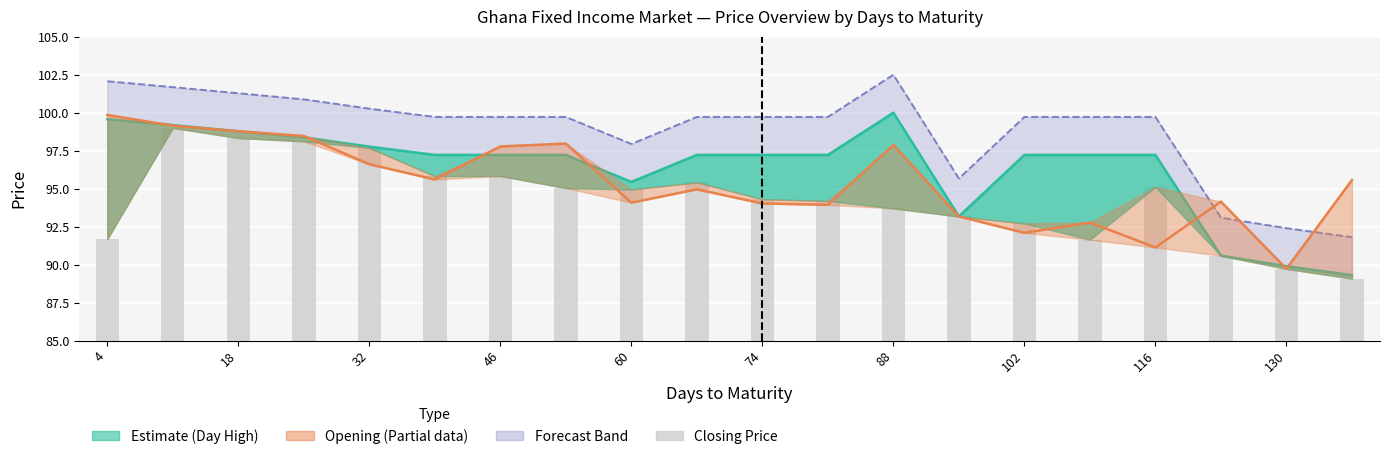

What is the maximum value for Forecast Band?

102.5